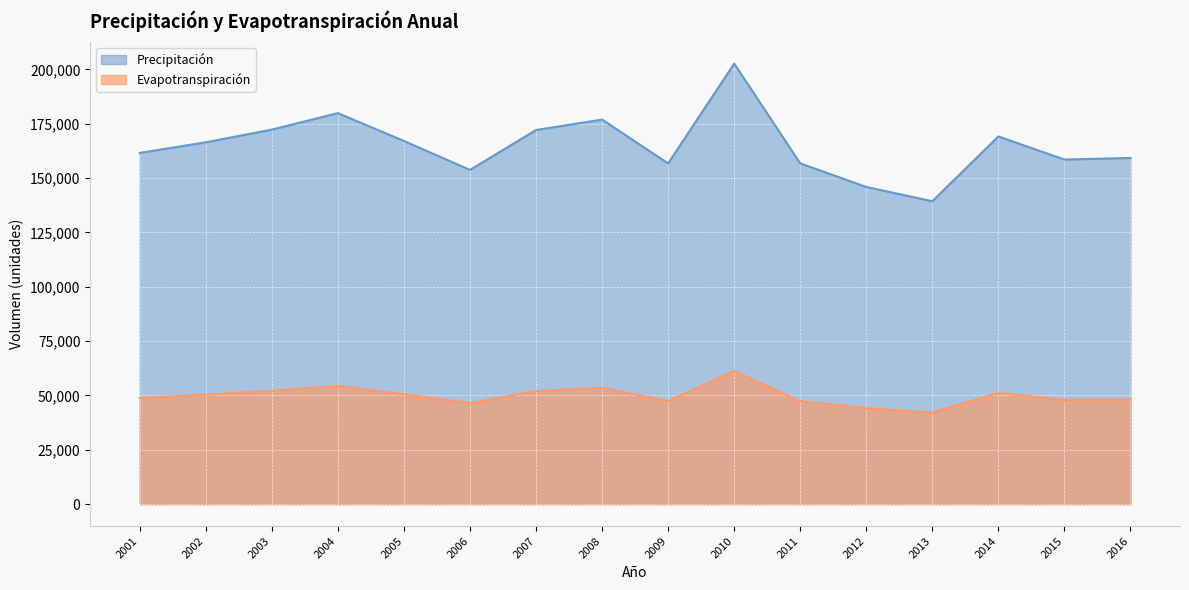

List the labels in order of Evapotranspiración value, largest first.

2010, 2004, 2008, 2003, 2007, 2014, 2005, 2002, 2001, 2016, 2015, 2011, 2009, 2006, 2012, 2013